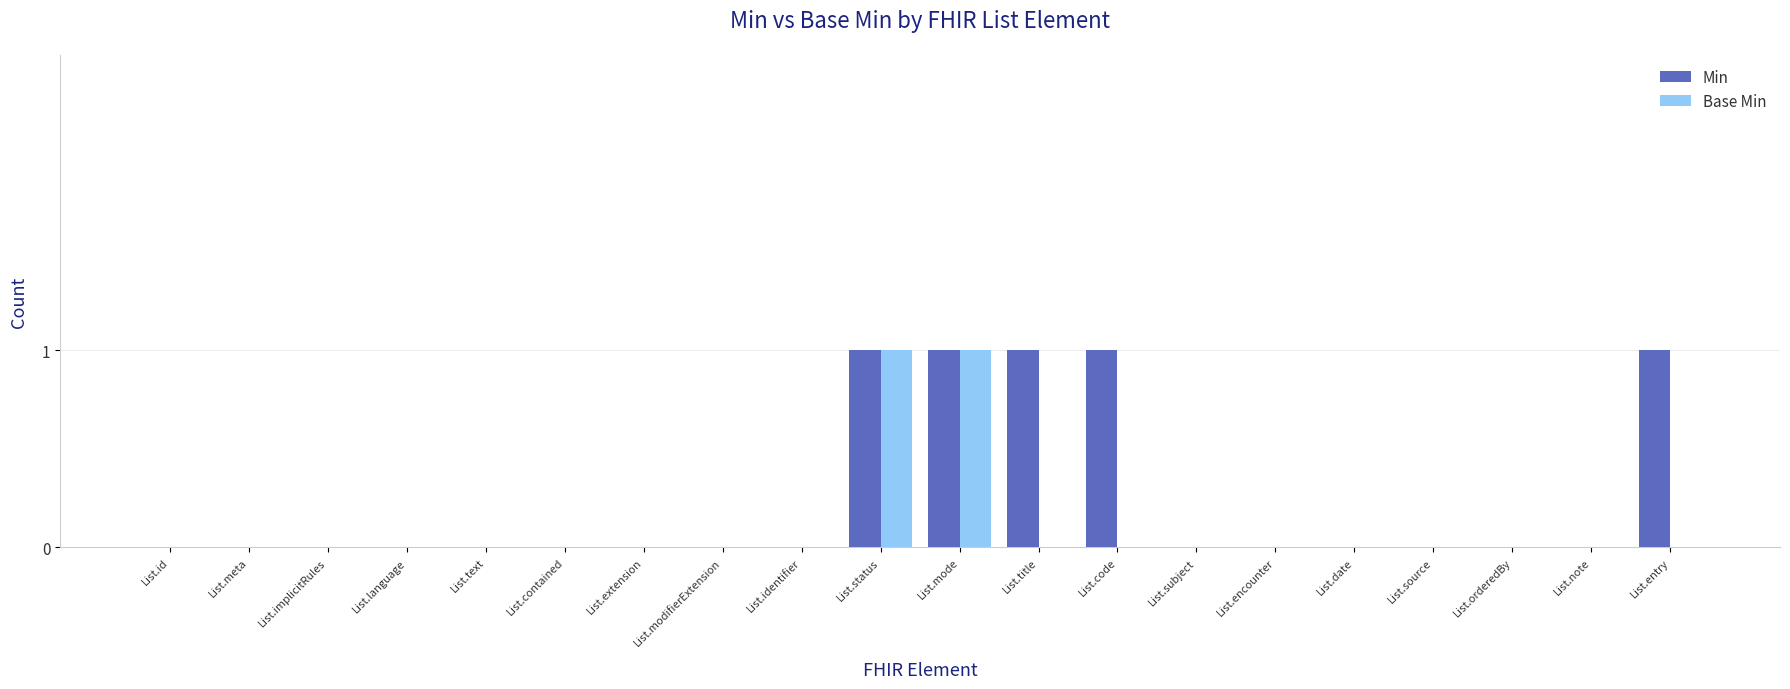

Which series has the largest total across all categories?

Min